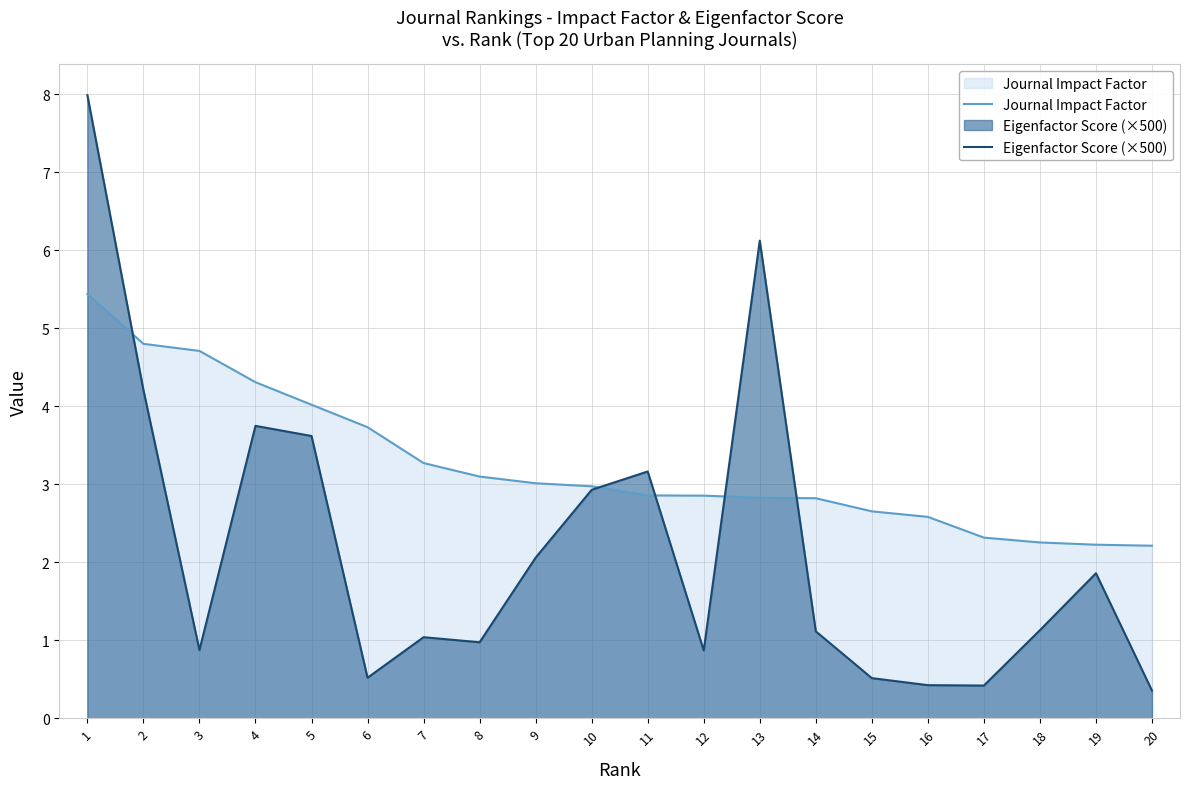

Rank the series by their average value, from lowest to highest.

Eigenfactor Score (×500), Journal Impact Factor